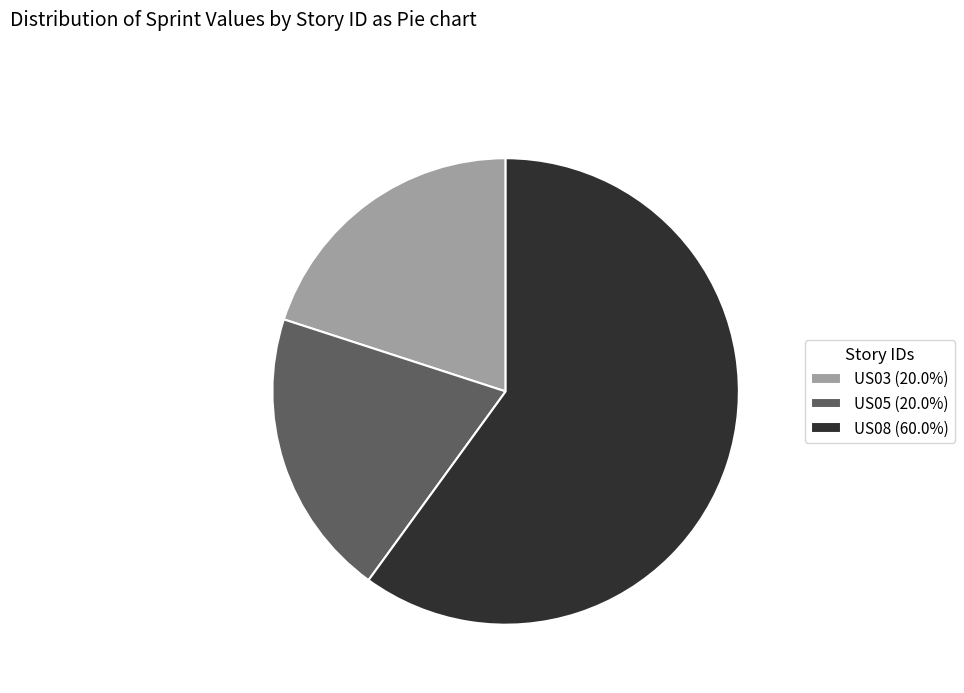

Combined, do US05 (20.0%) and US08 (60.0%) account for over 50%?

Yes